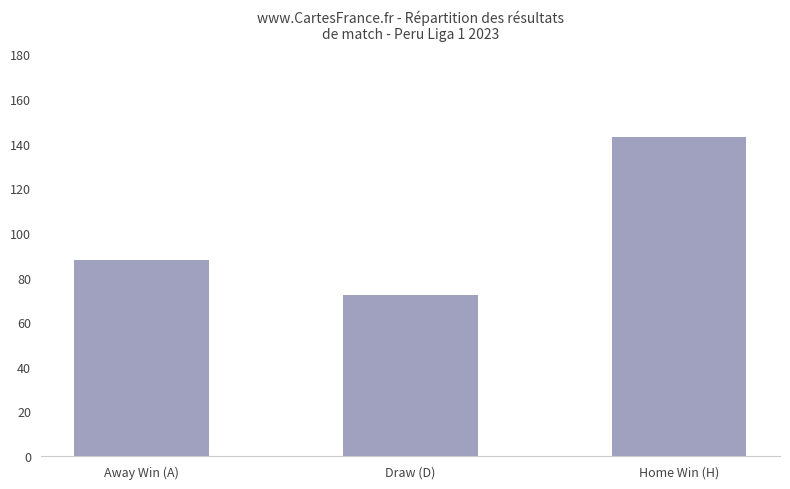

Are the bars grouped side by side (vs. stacked)?

No